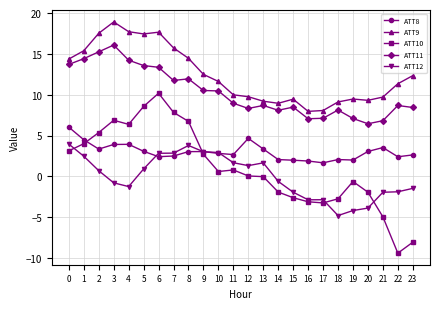

List the series in order of their peak value, lowest first.

ATT12, ATT8, ATT10, ATT11, ATT9